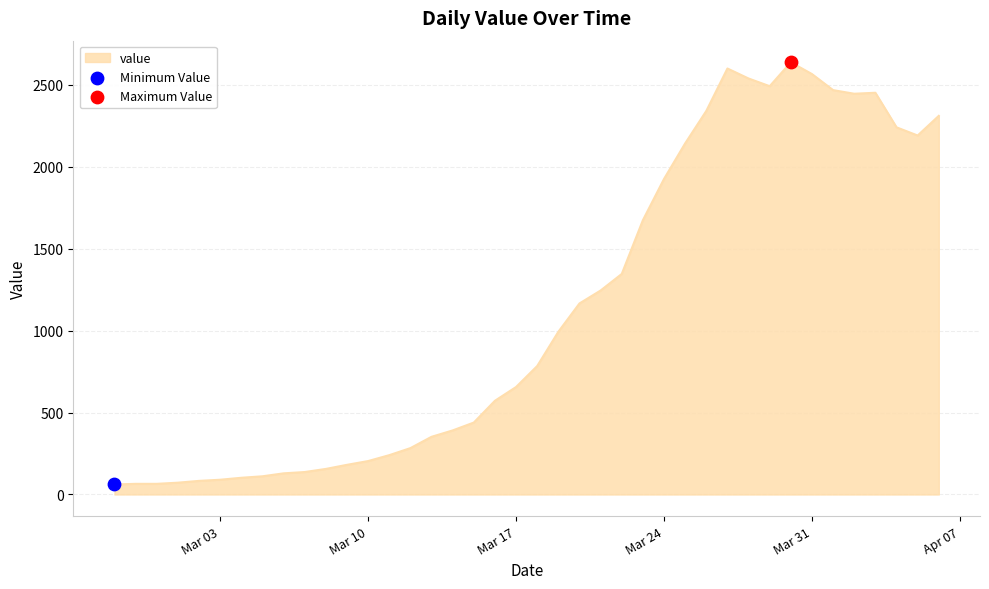

What is the difference between the maximum and minimum values?

2577